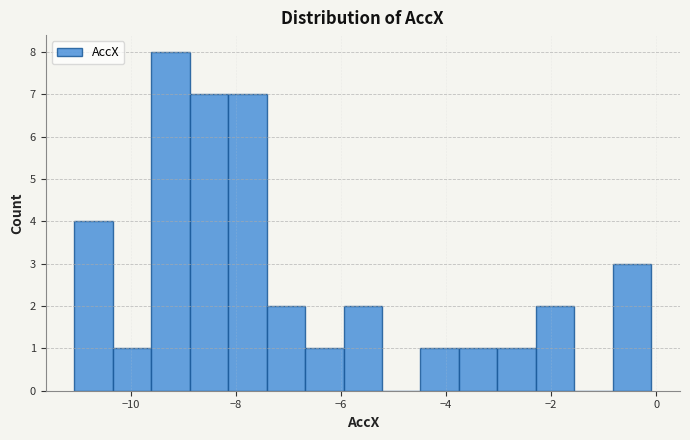

Around what value on the x-axis is the tallest bar? Give the approximate position of its centre, as read against the axis.

-9.2